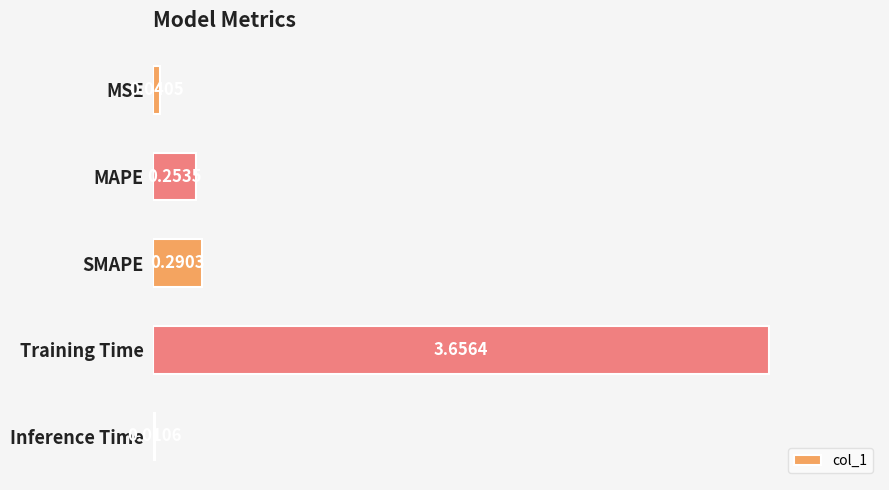

Where is the data nearest to the value 1?

SMAPE